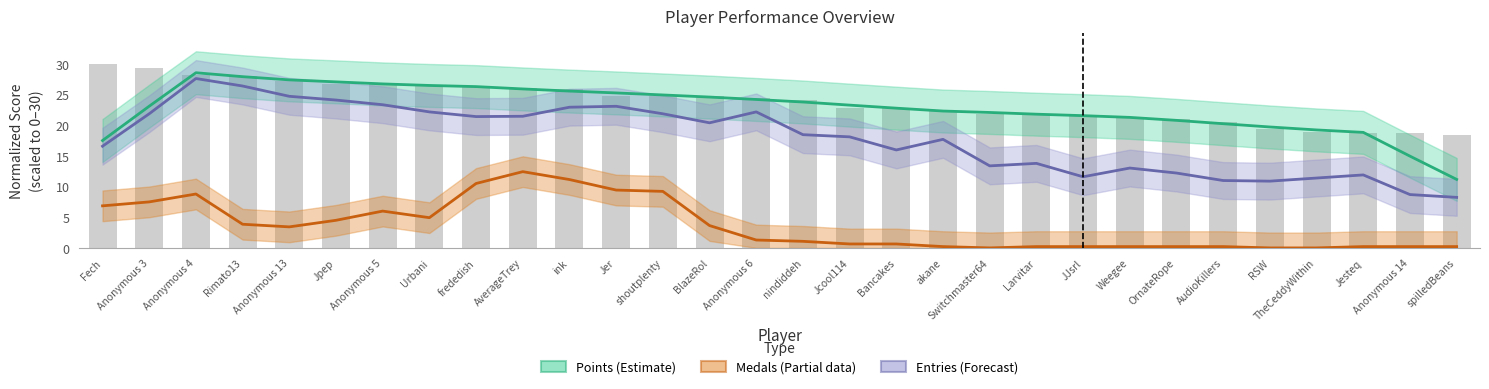

Which category has the highest value in the Points (Estimate) series?

Anonymous 4